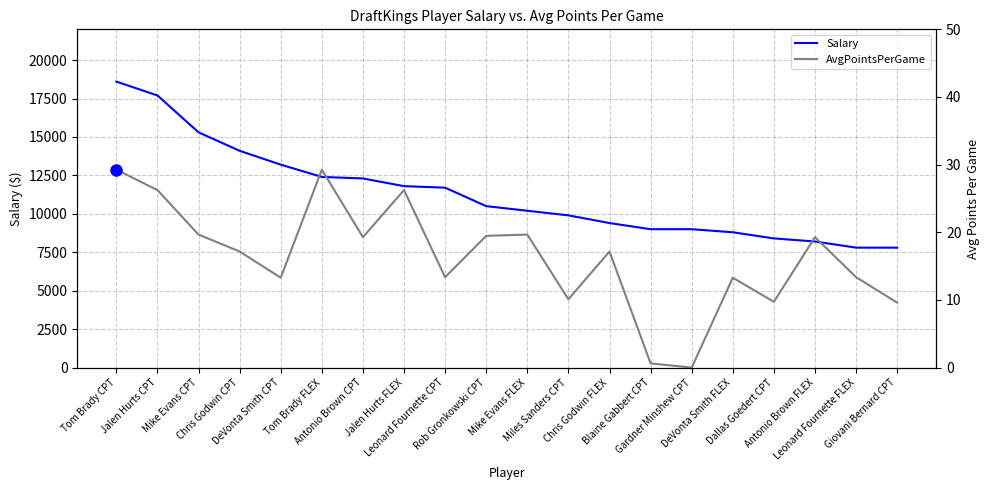

True or false: Salary and AvgPointsPerGame cross at least once.

False